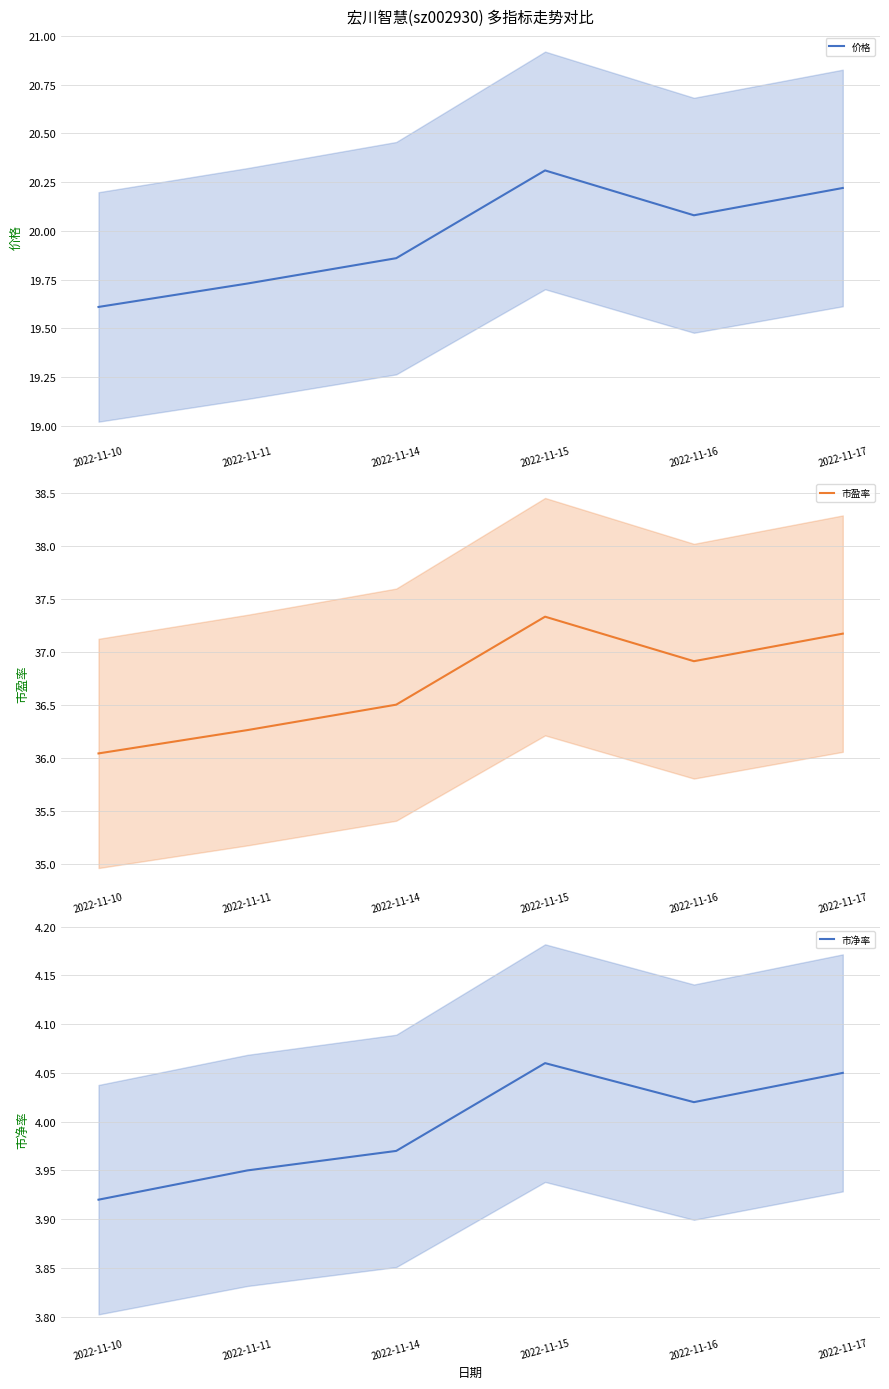

True or false: 价格 and 市净率 cross at least once.

False